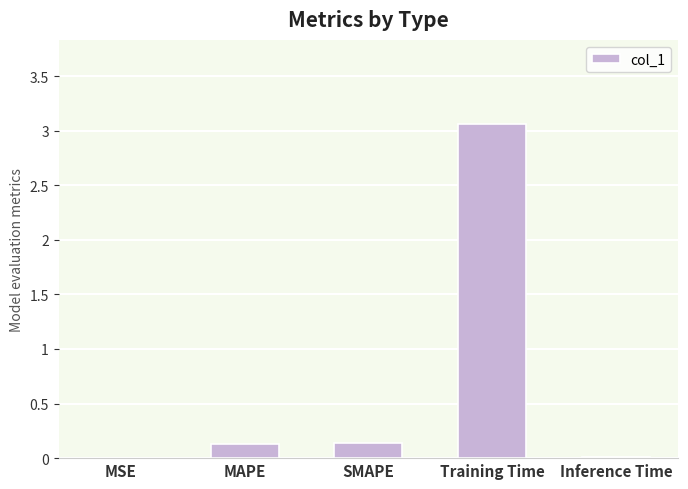

What is the approximate value at Training Time?

3.1